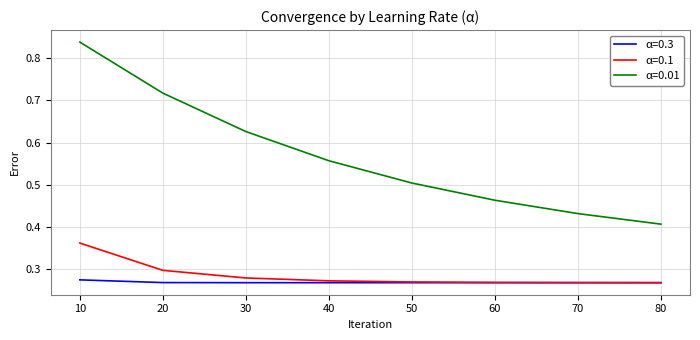

Which series has the largest range (max minus min)?

α=0.01